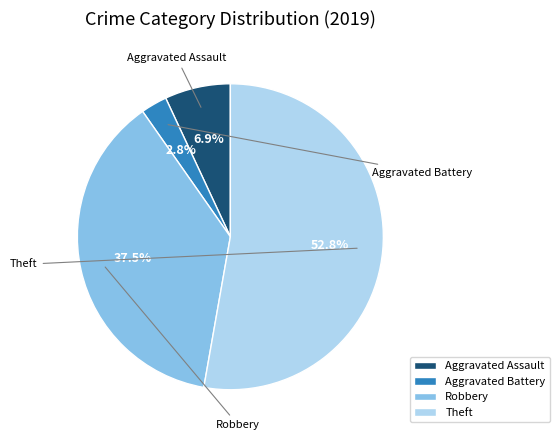

Between Robbery and Theft, which is larger?

Theft